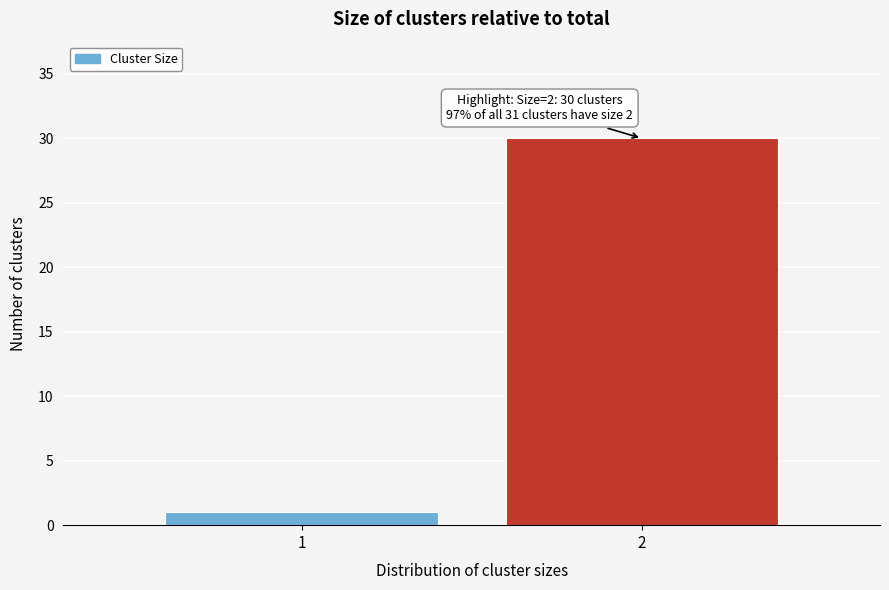

Reading left to right, what are all the values shown in this chart?

1	30